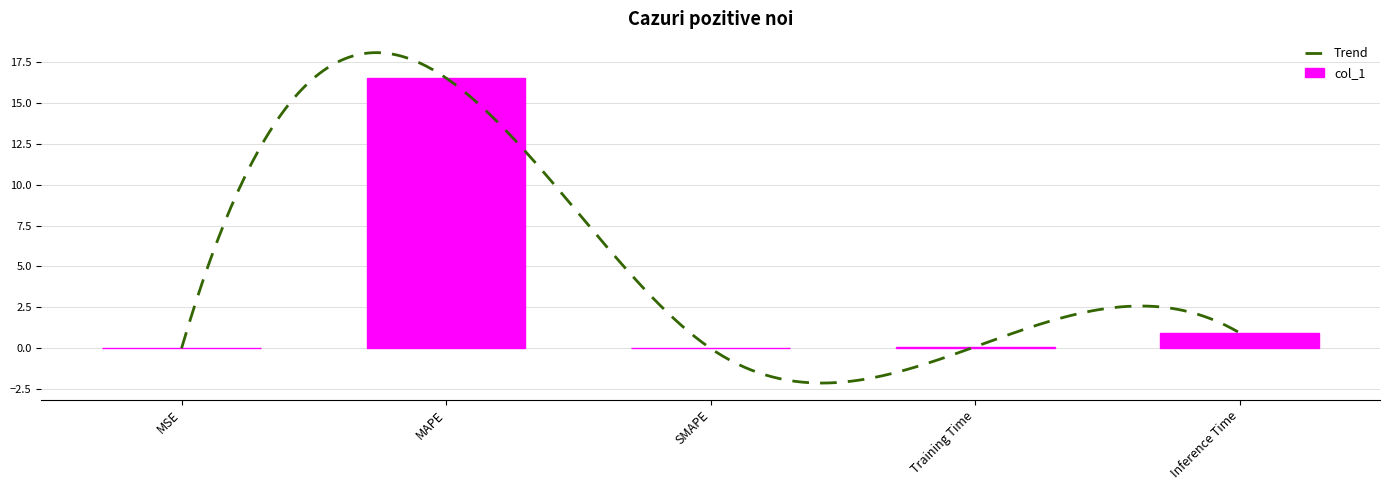

What is the label of the 1st bar from the right?

Inference Time